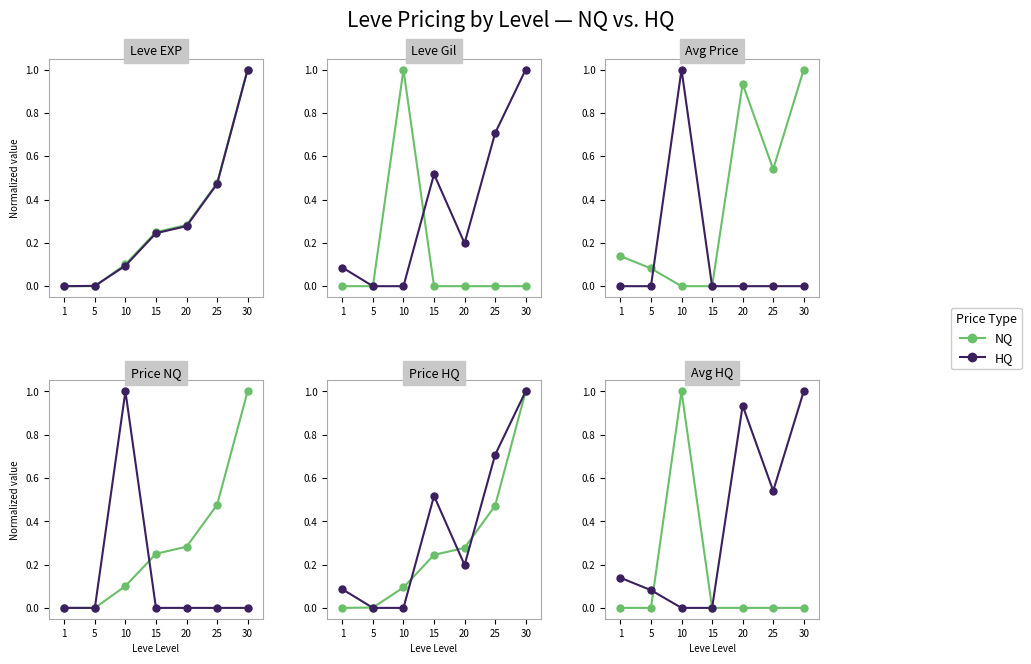

How many intersections are there between NQ and HQ?

2